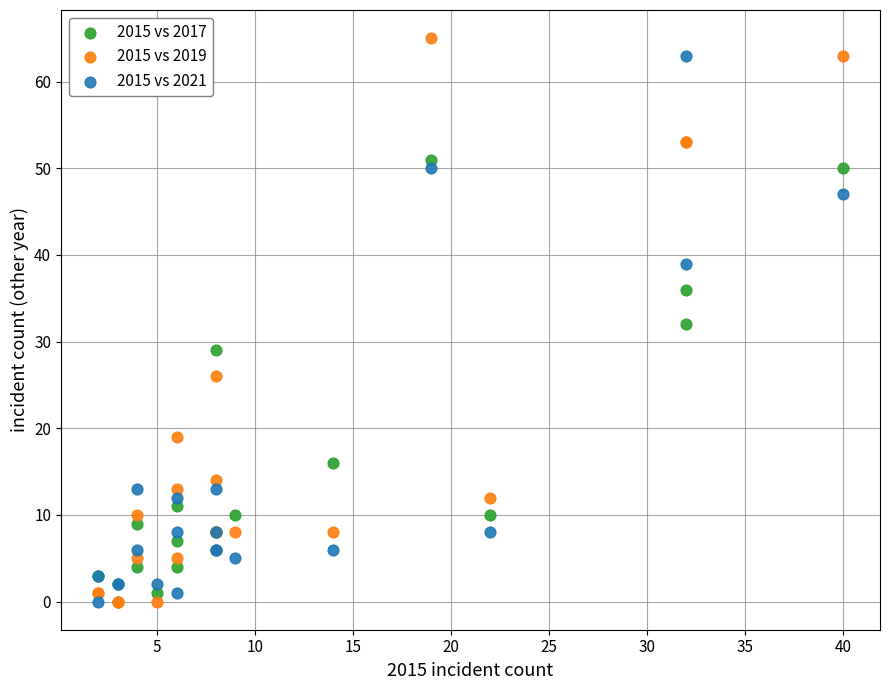

In the 2015 vs 2021 series, what Y value is closest to 31?

39